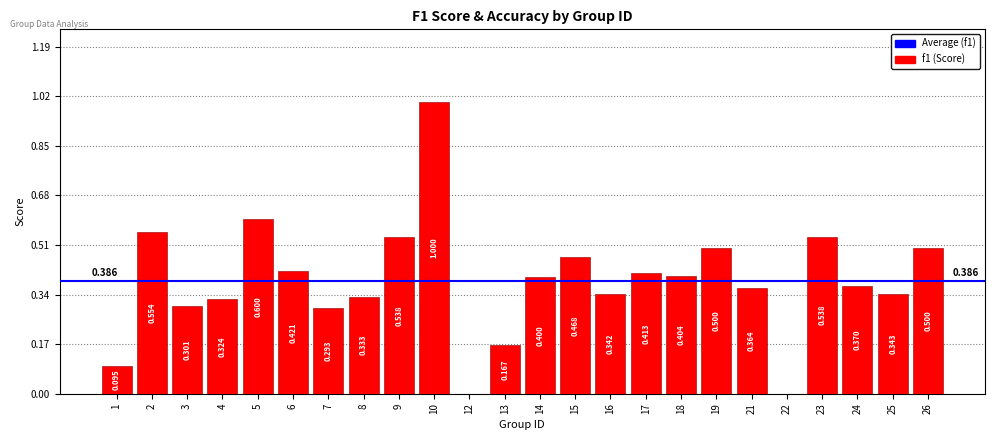

How many values are above zero?

22